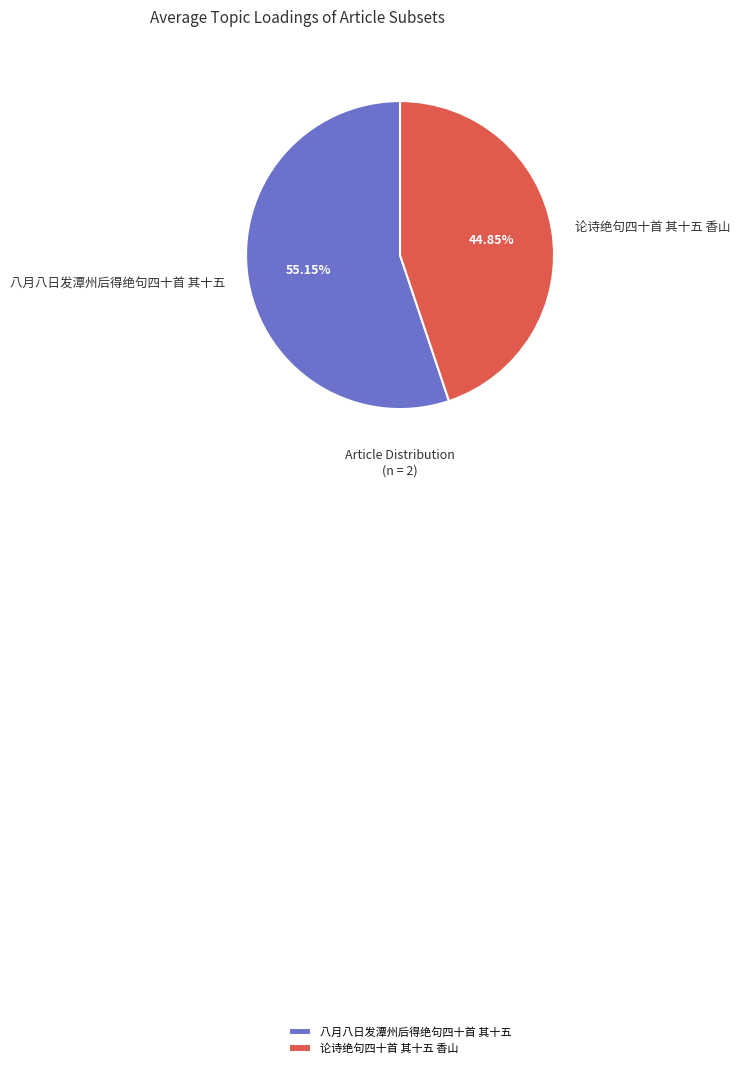

What is the ratio of the value at 论诗绝句四十首 其十五 香山 to the value at 八月八日发潭州后得绝句四十首 其十五?

0.8